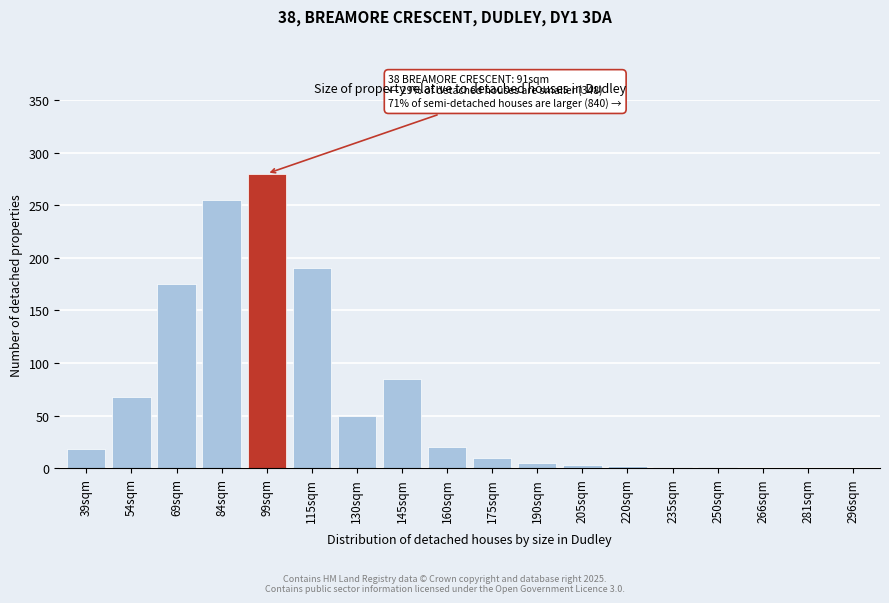

What is the change in value from 115sqm to 281sqm?

-190